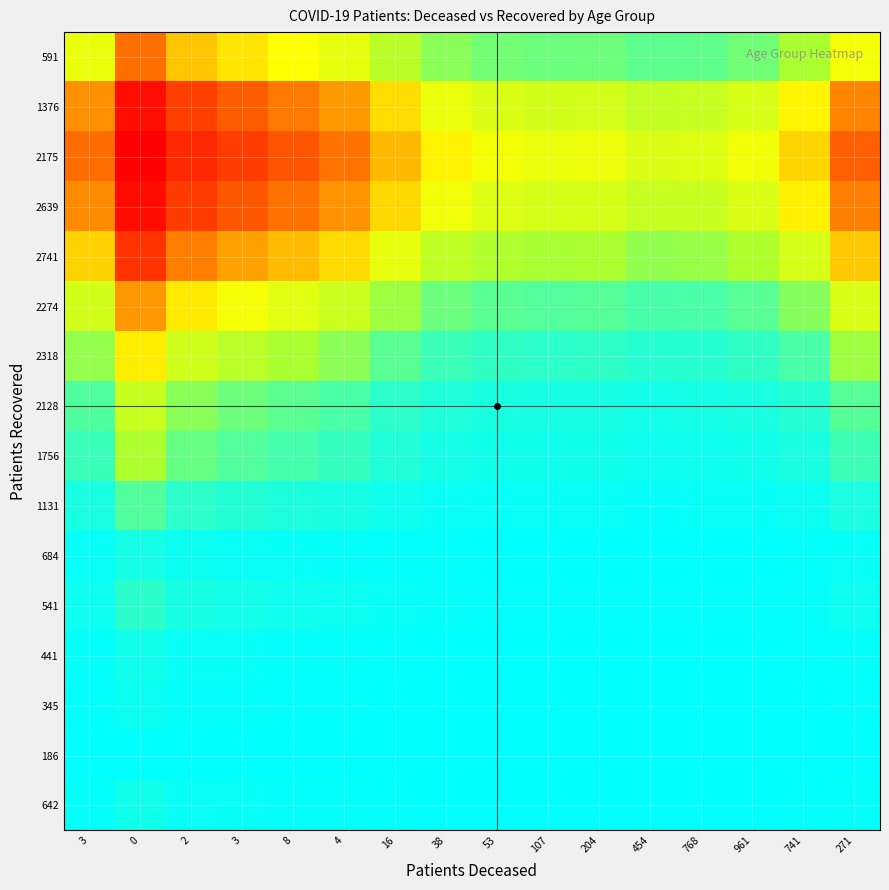

How many categories are shown in the chart?

16